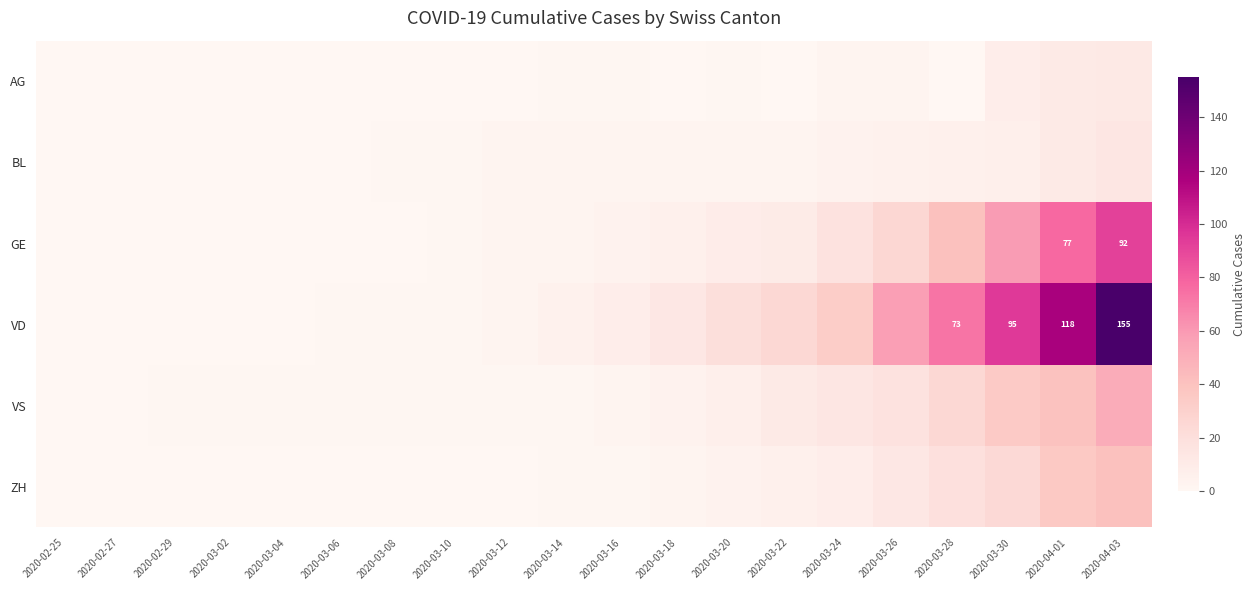

The value of VD at 2020-03-18 is 3. True or false?

False